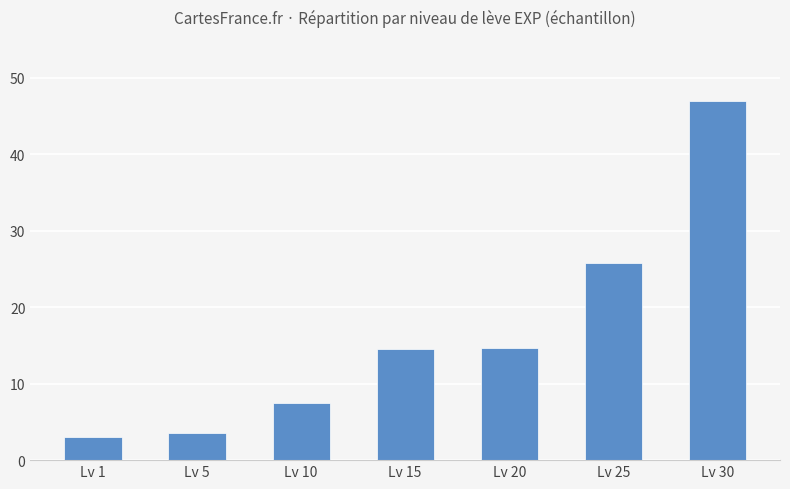

Read the value at Lv 10.

7.5